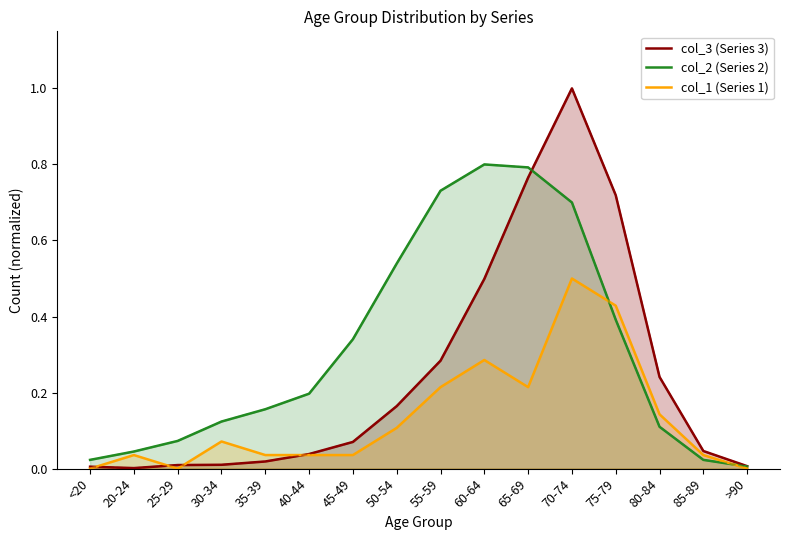

What are all the series names shown in the legend?

col_3 (Series 3), col_2 (Series 2), col_1 (Series 1)